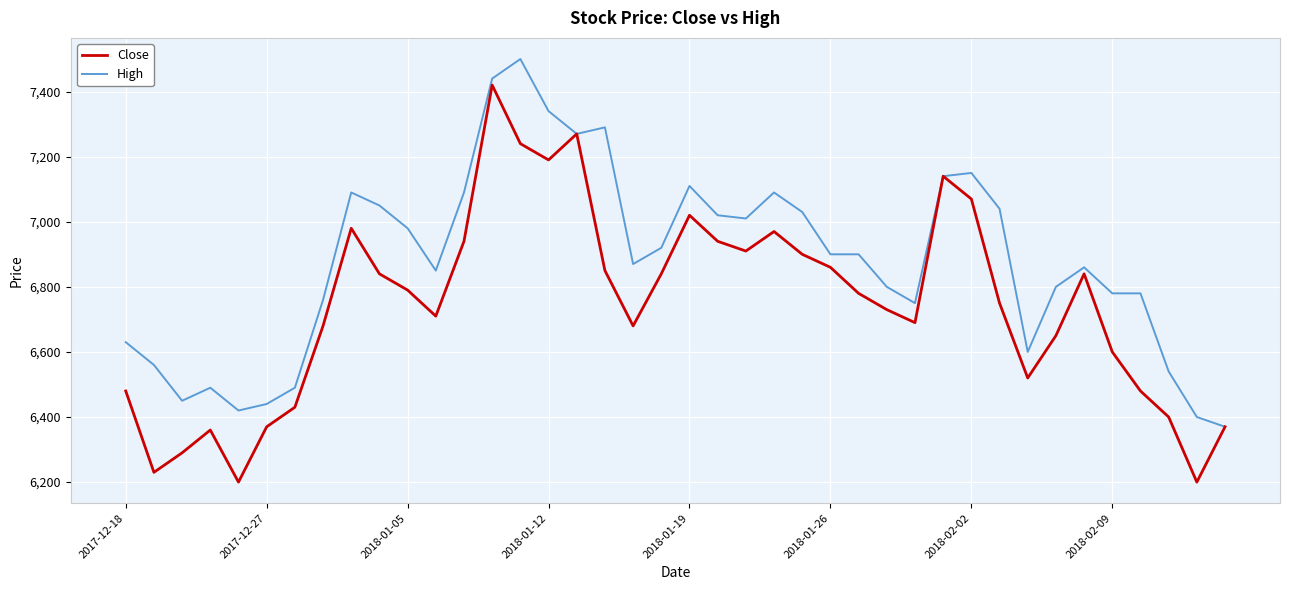

List the series in order of their peak value, highest first.

High, Close